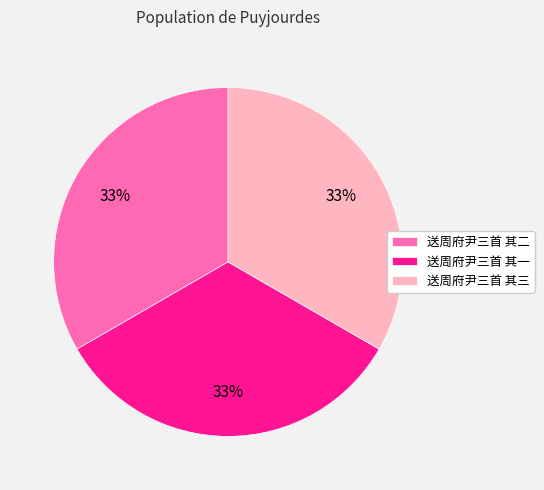

Does 送周府尹三首 其一 account for over 50% of the chart?

No